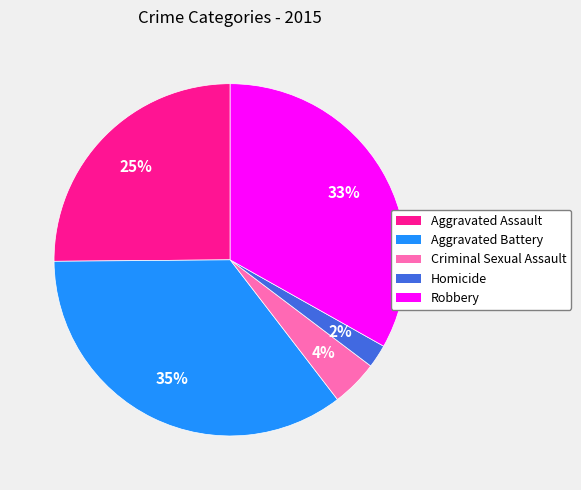

Does Robbery account for over 50% of the chart?

No